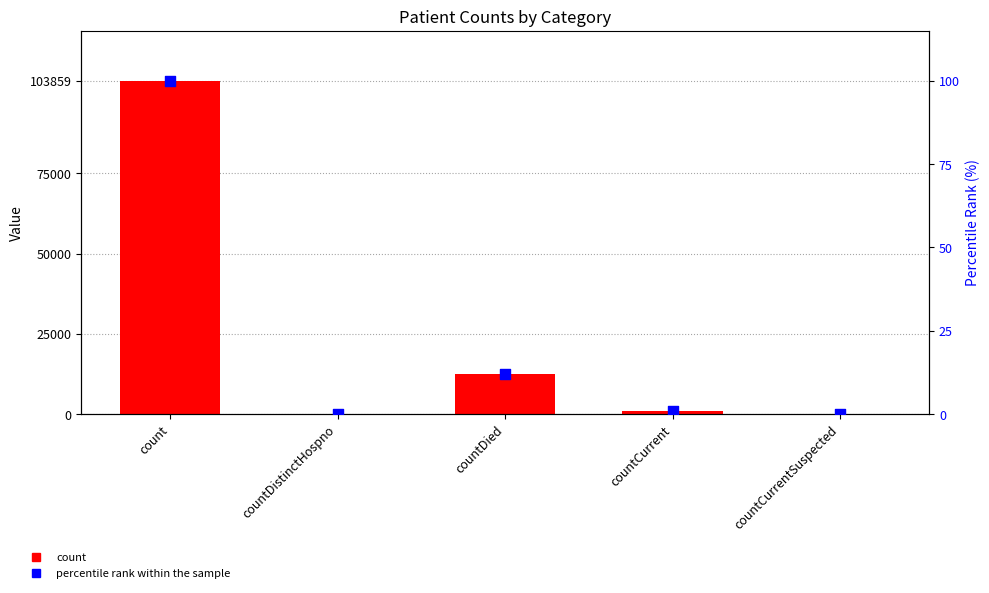

Which series has the largest total across all categories?

count